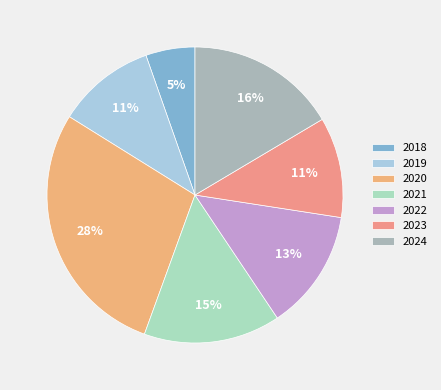

What percentage is the 2019 slice, to the nearest percent?

11%